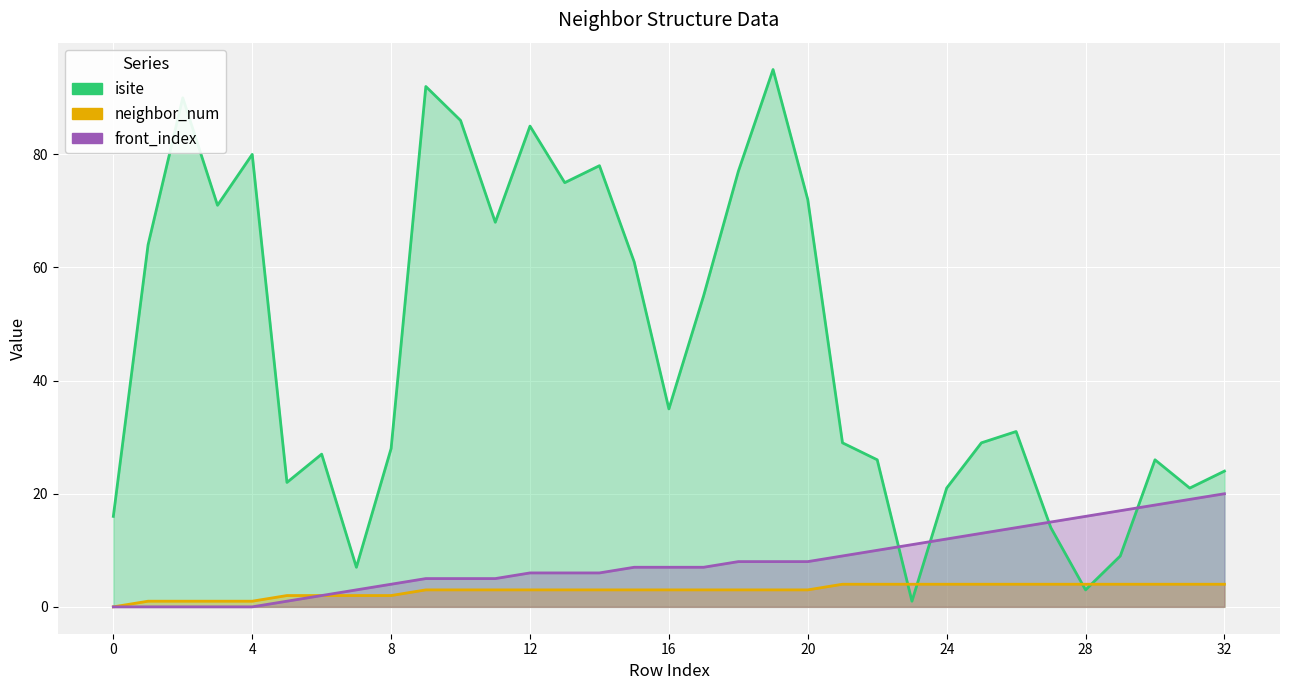

Reading left to right, list all the values displayed in this chart.

isite: 16	64	90	71	80	22	27	7	28	92	86	68	85	75	78	61	35	55	77	95	72	29	26	1	21	29	31	14	3	9	26	21	24
neighbor_num: 0	1	1	1	1	2	2	2	2	3	3	3	3	3	3	3	3	3	3	3	3	4	4	4	4	4	4	4	4	4	4	4	4
front_index: 0	0	0	0	0	1	2	3	4	5	5	5	6	6	6	7	7	7	8	8	8	9	10	11	12	13	14	15	16	17	18	19	20